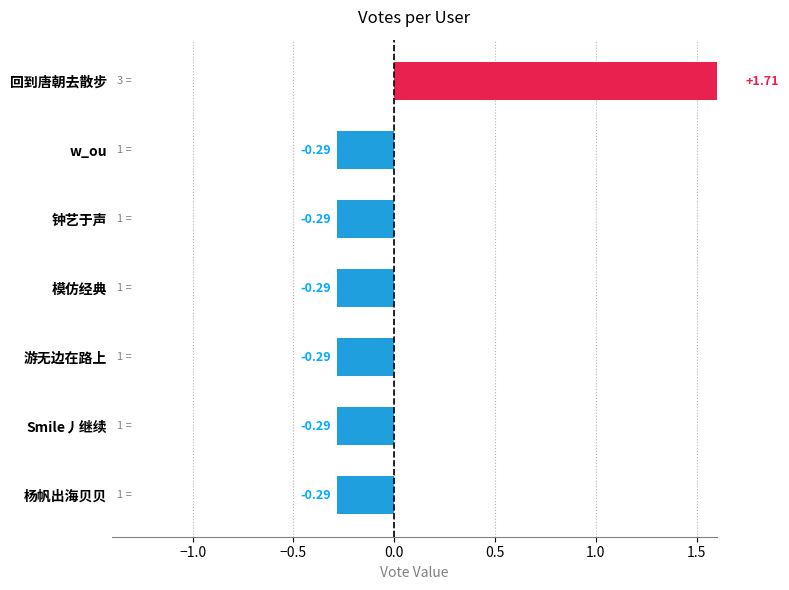

Count the number of data series in this chart.

1